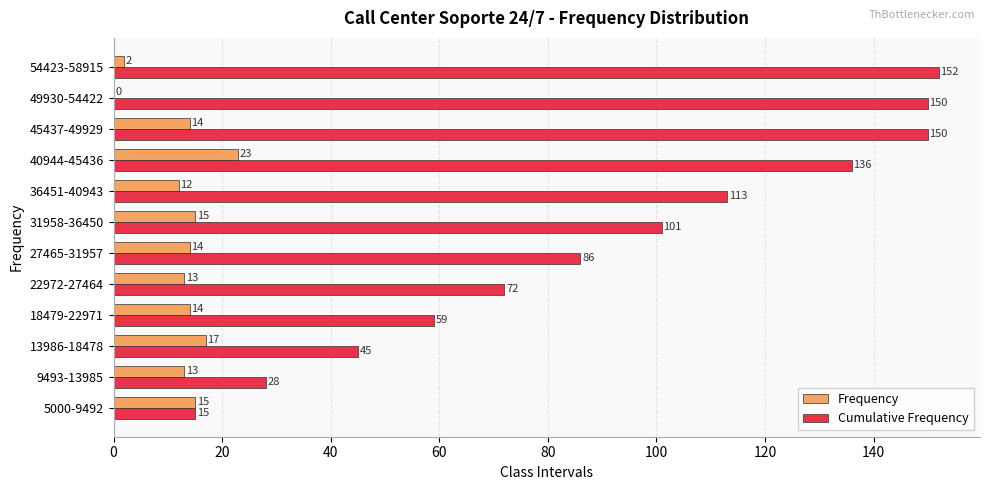

What is the maximum value for Cumulative Frequency?

152